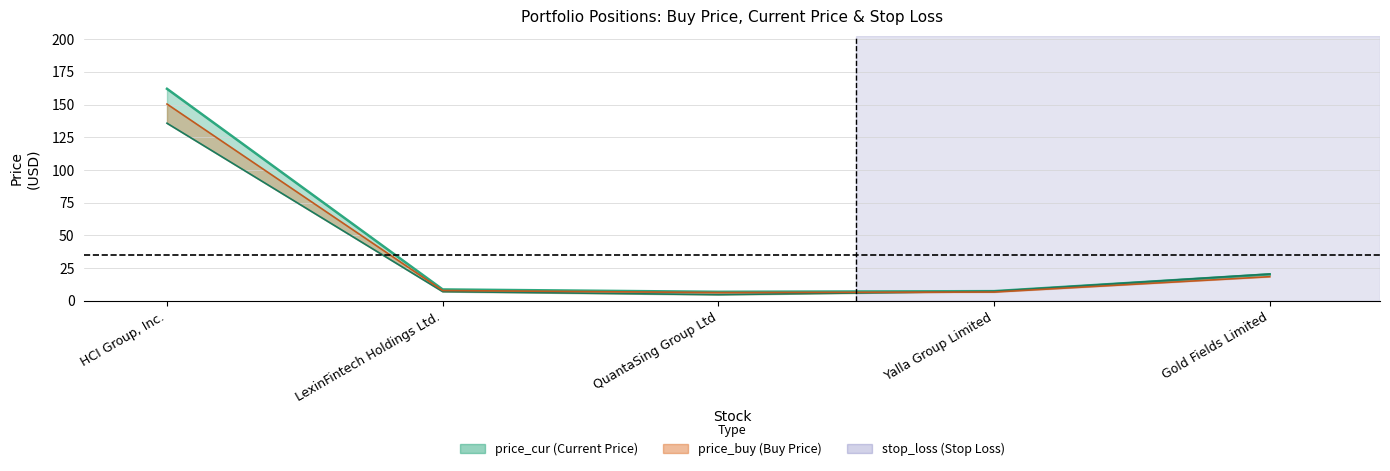

What is the label of the 5th point from the right?

HCI Group, Inc.